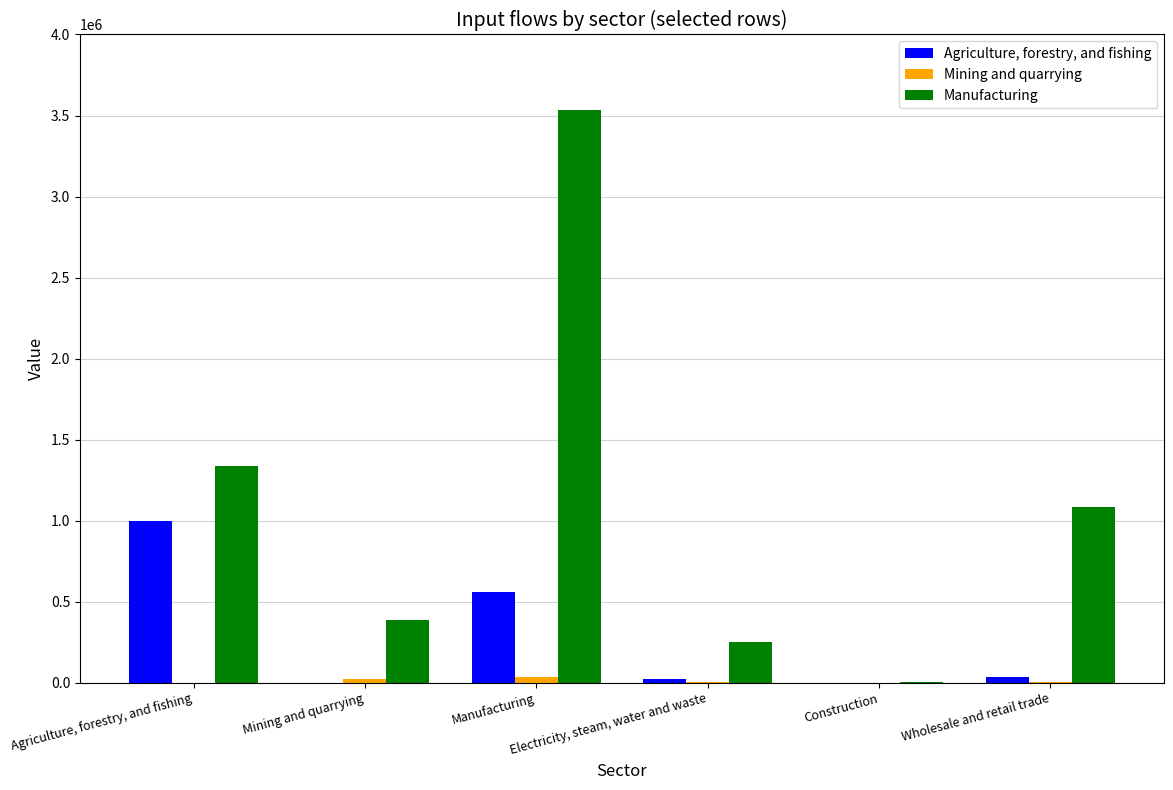

Rank the series at Mining and quarrying from highest to lowest value.

Manufacturing, Mining and quarrying, Agriculture, forestry, and fishing